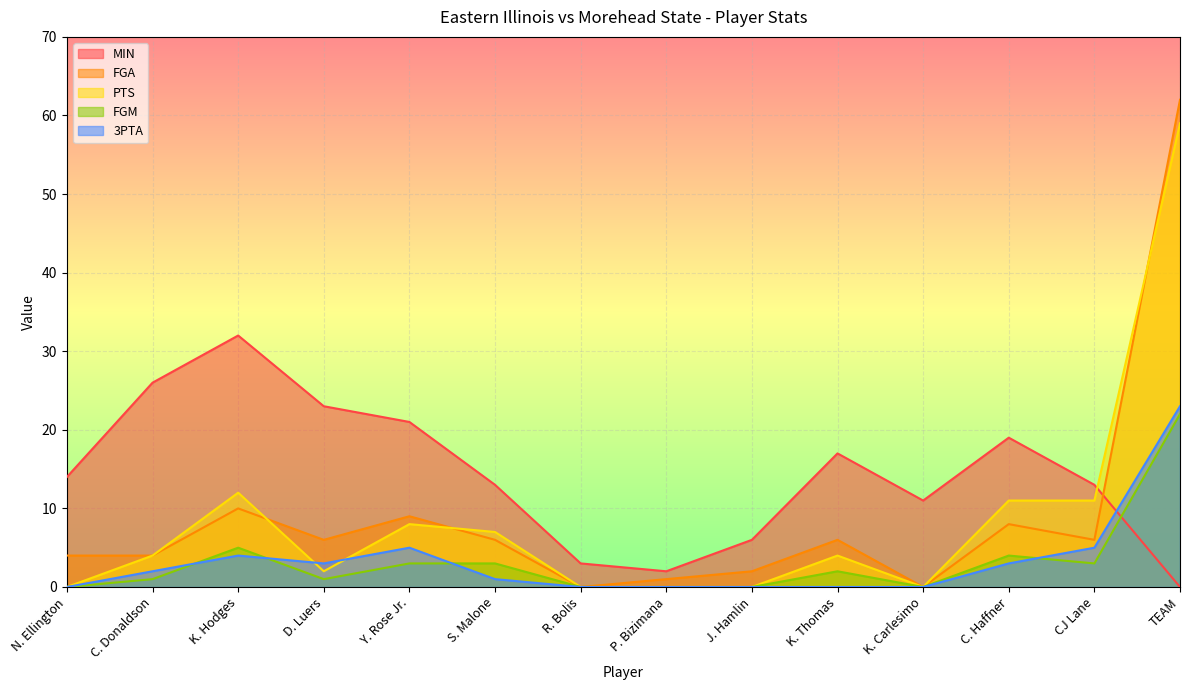

How many interior local peaks does the PTS series have?

3